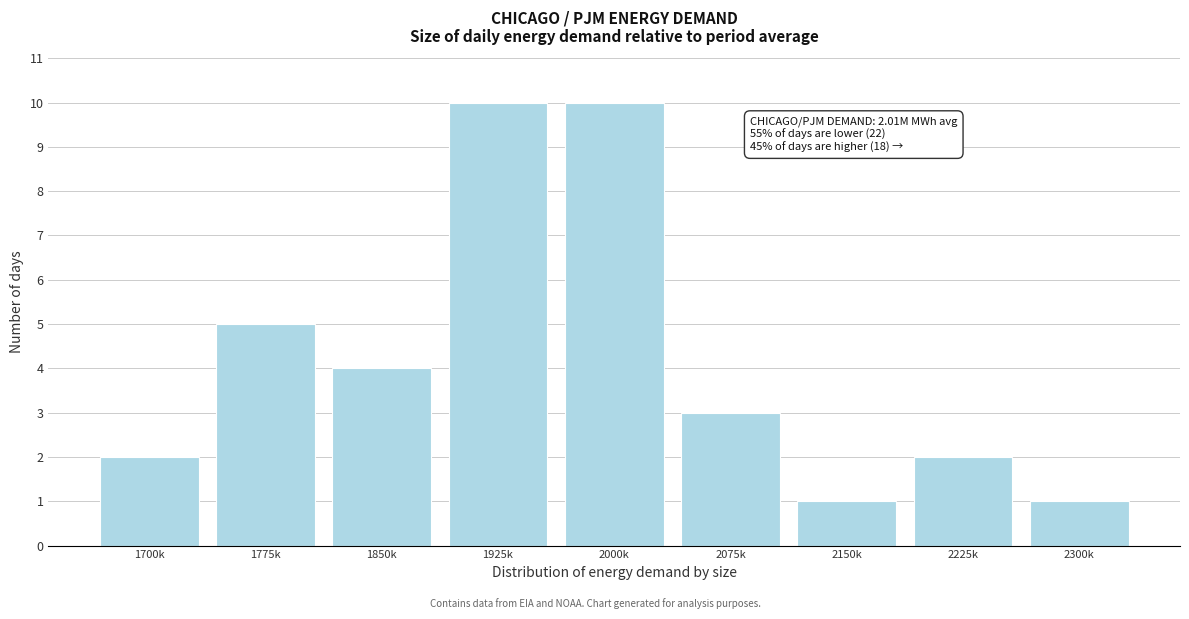

Reading left to right, transcribe all the data shown in this chart.

1700k=2	1775k=5	1850k=4	1925k=10	2000k=10	2075k=3	2150k=1	2225k=2	2300k=1